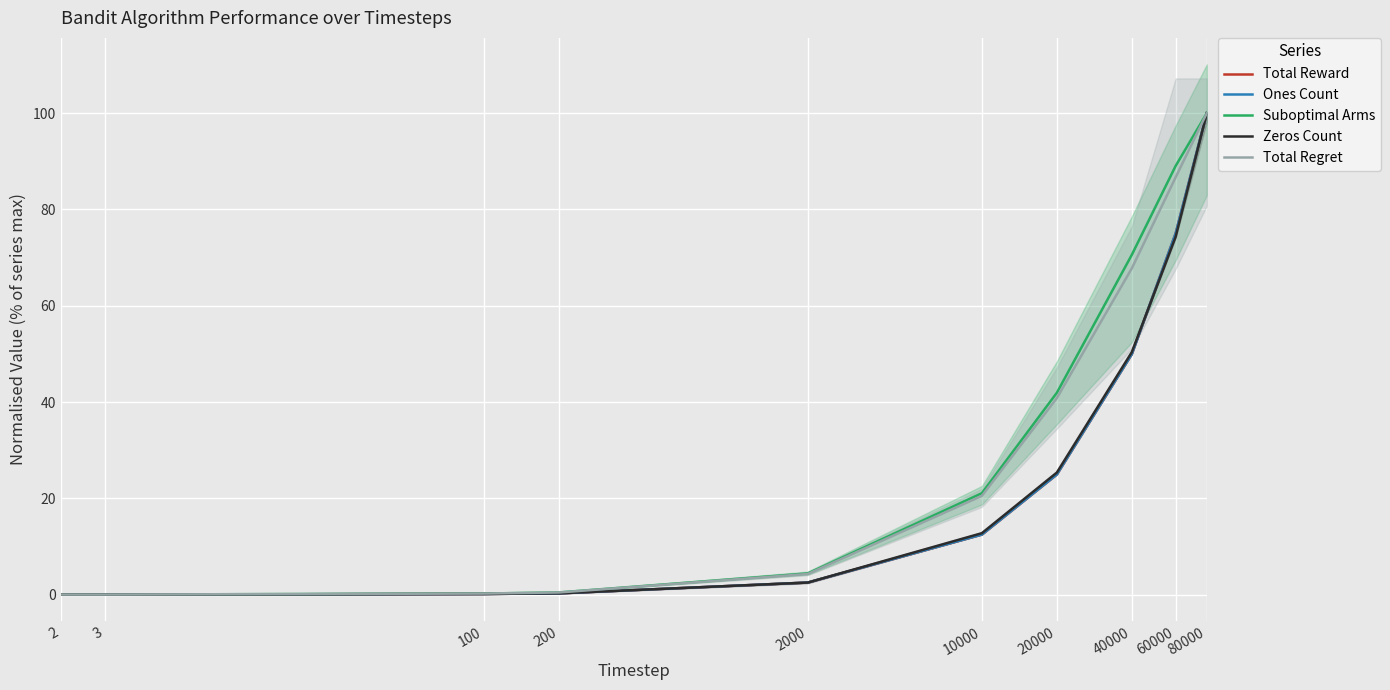

Rank the series by their maximum value, from highest to lowest.

Total Reward, Ones Count, Suboptimal Arms, Zeros Count, Total Regret